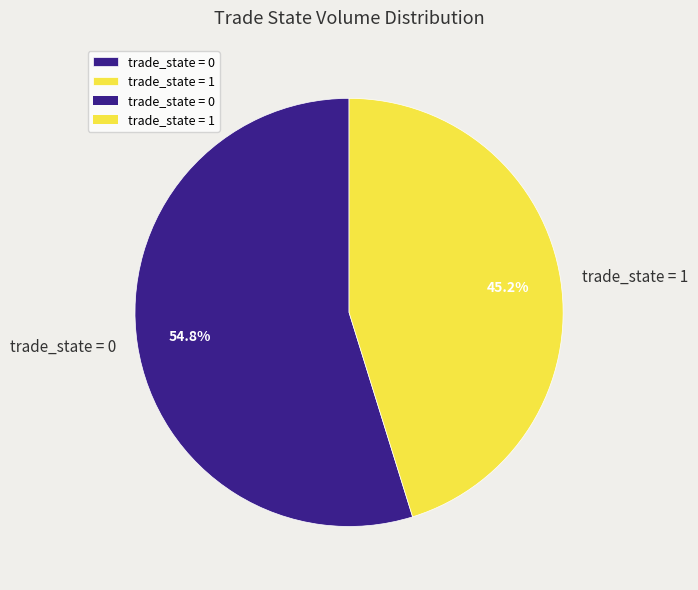

Do trade_state = 1 and trade_state = 0 together represent more than half of the pie?

Yes